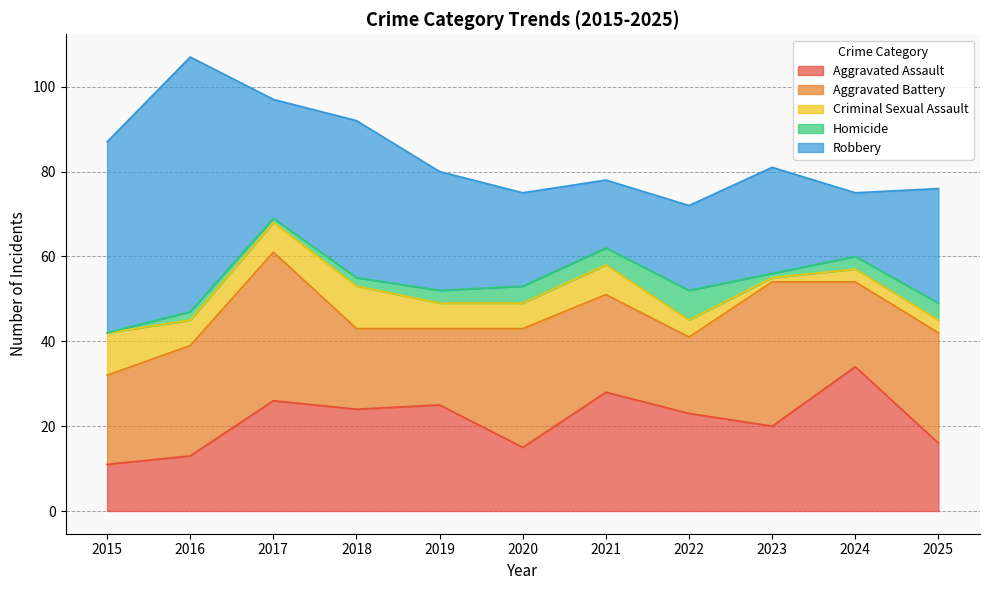

At which category is the sum across all series the highest?

2016